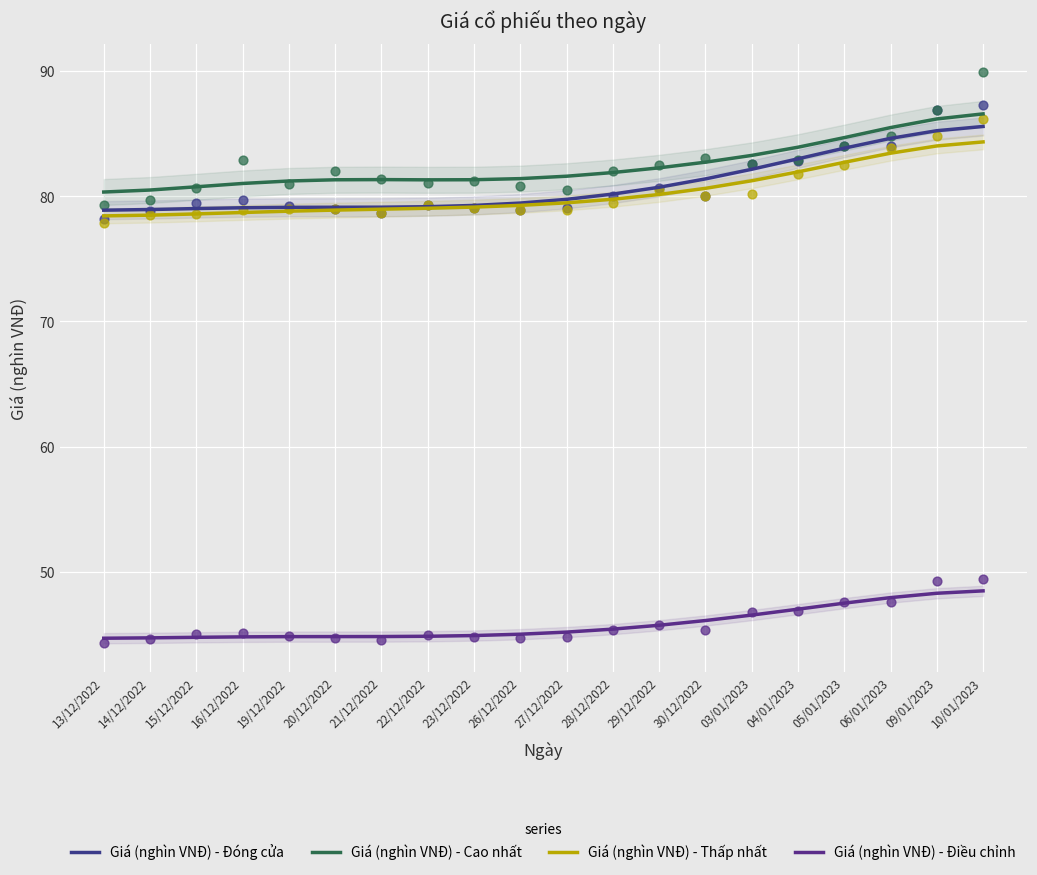

Is the value of Giá (nghìn VNĐ) - Cao nhất at 23/12/2022 greater than the value of Giá (nghìn VNĐ) - Điều chỉnh at 14/12/2022?

Yes